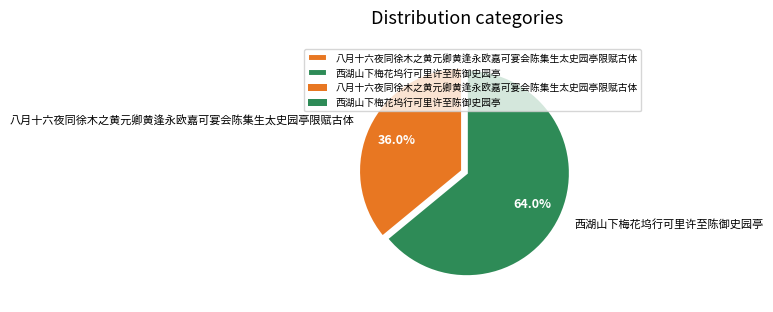

Does any single category account for the majority?

Yes